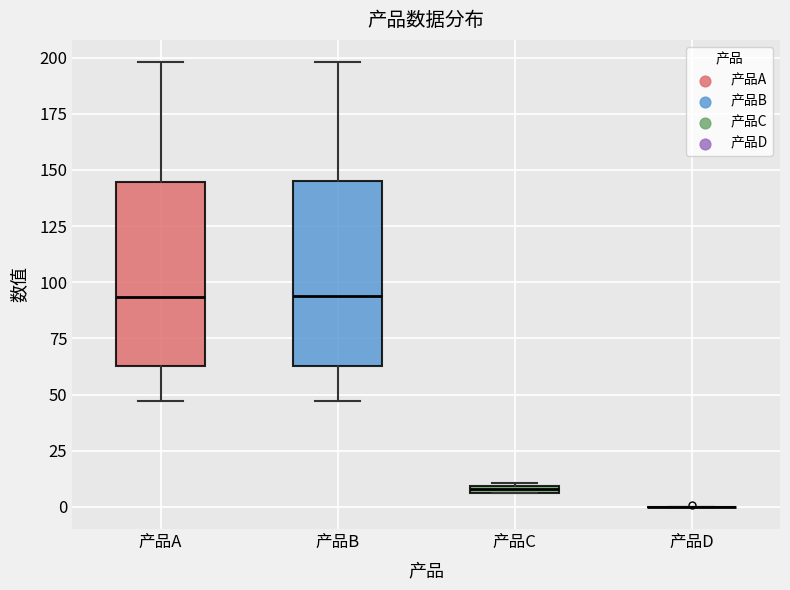

Where is the upper edge of the box for 产品A on the y-axis? The values are not printed on the chart, so give them approximately, as read against the axis.

145